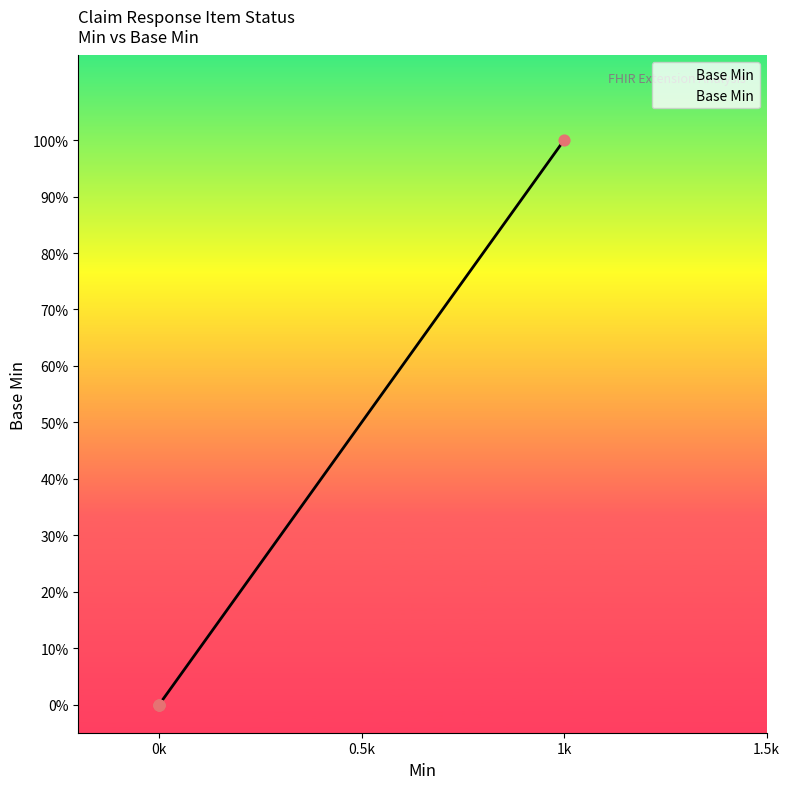

Is this an area chart (filled region under the line)?

Yes